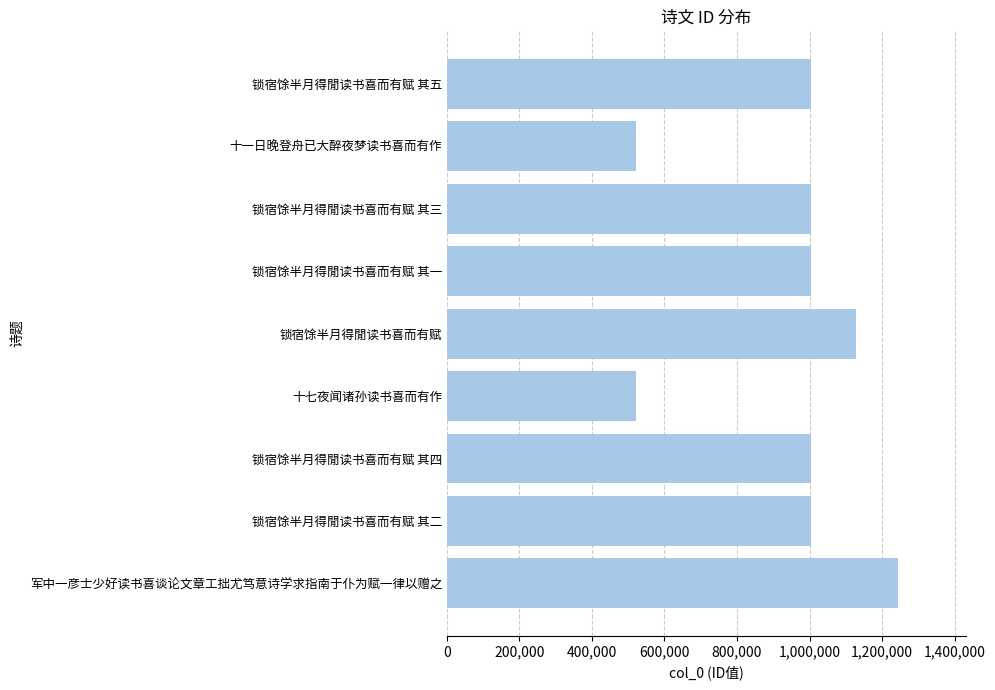

How many bars are there in total?

9